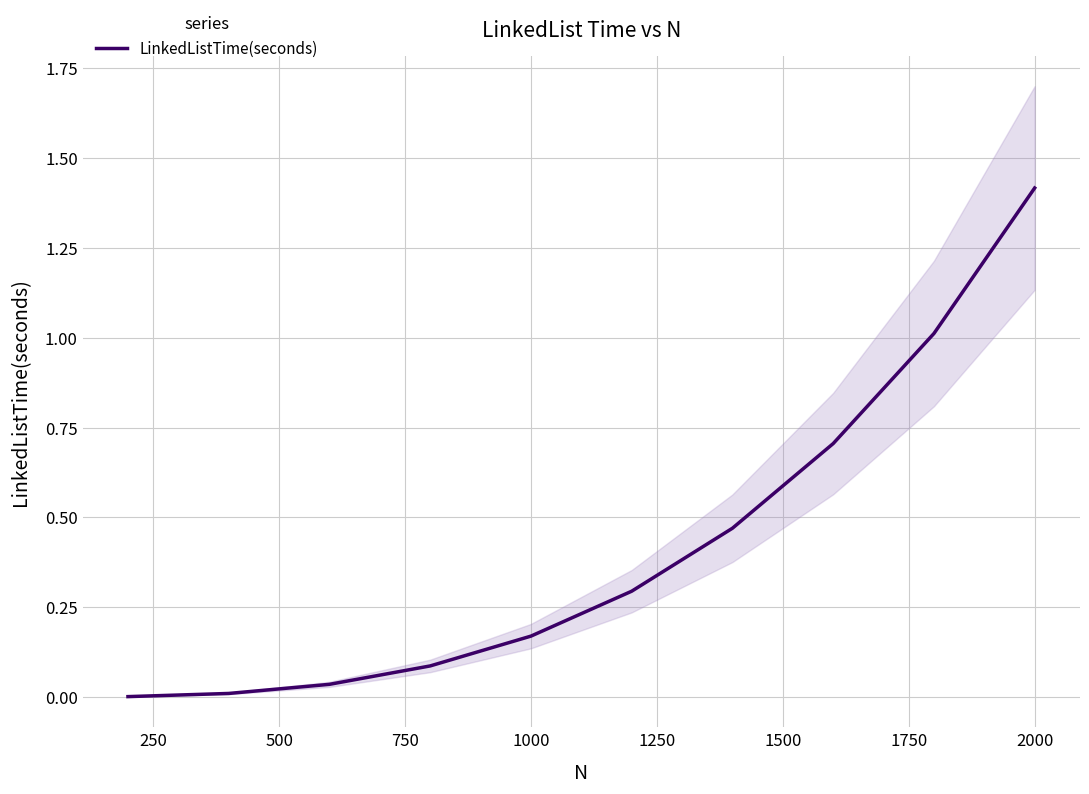

What is the maximum value for LinkedListTime(seconds)?

1.4